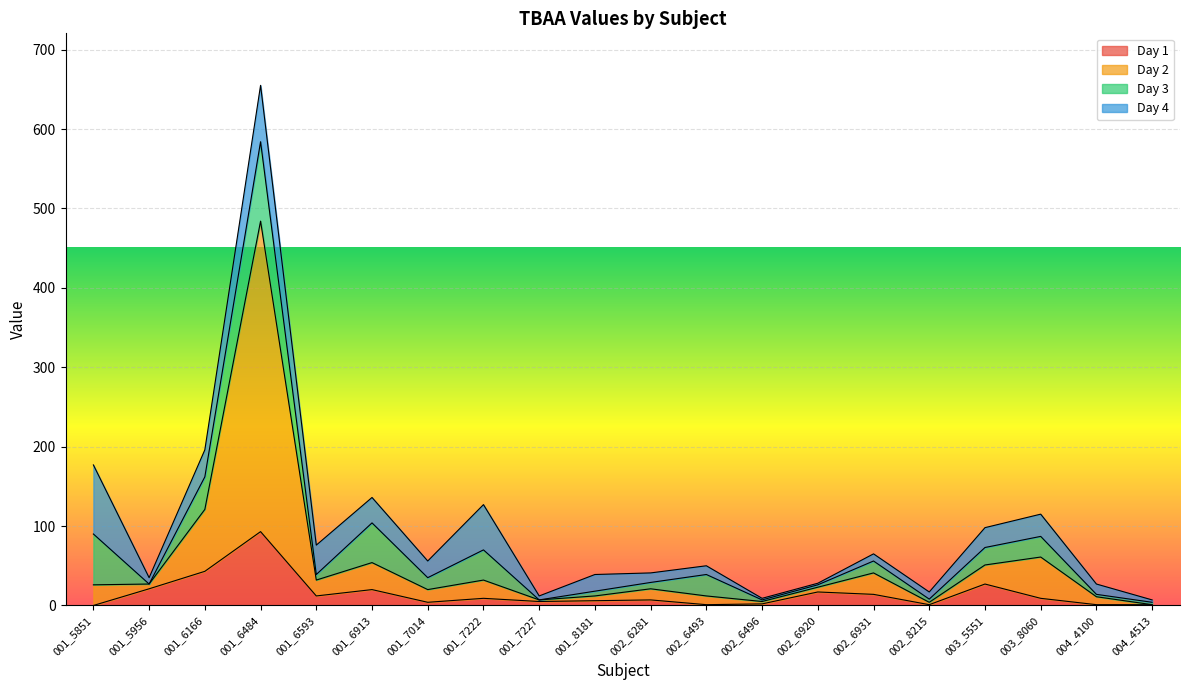

Where is Day 2 nearest to the value 242?

001_6166